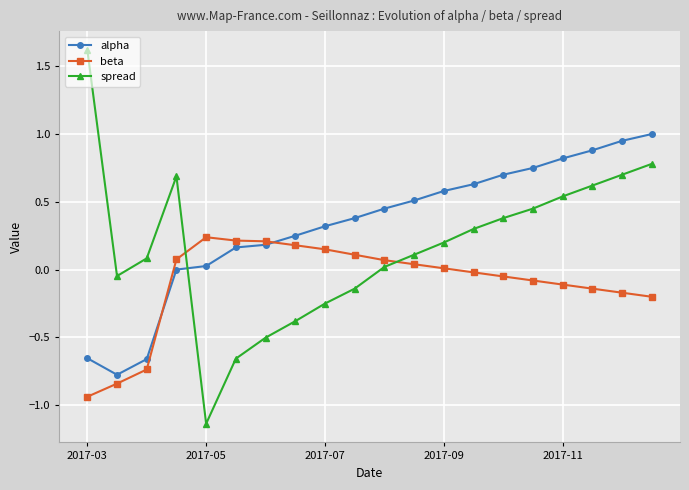

Which series ends up on top after the final intersection of spread and beta?

spread